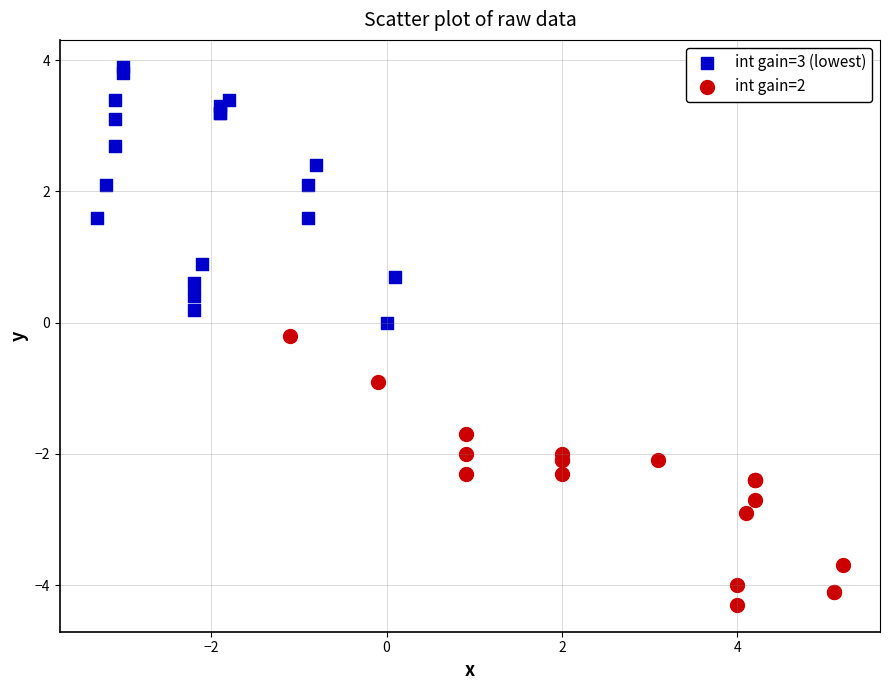

Which series contains the lowest Y value?

int gain=2